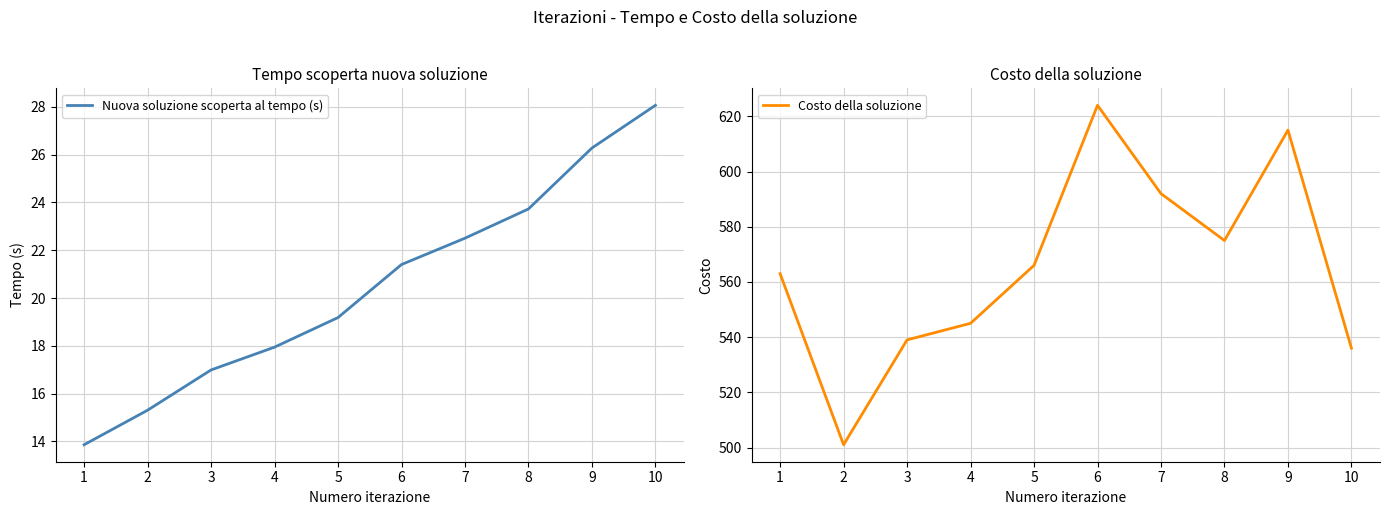

At which category is the sum across all series the highest?

6